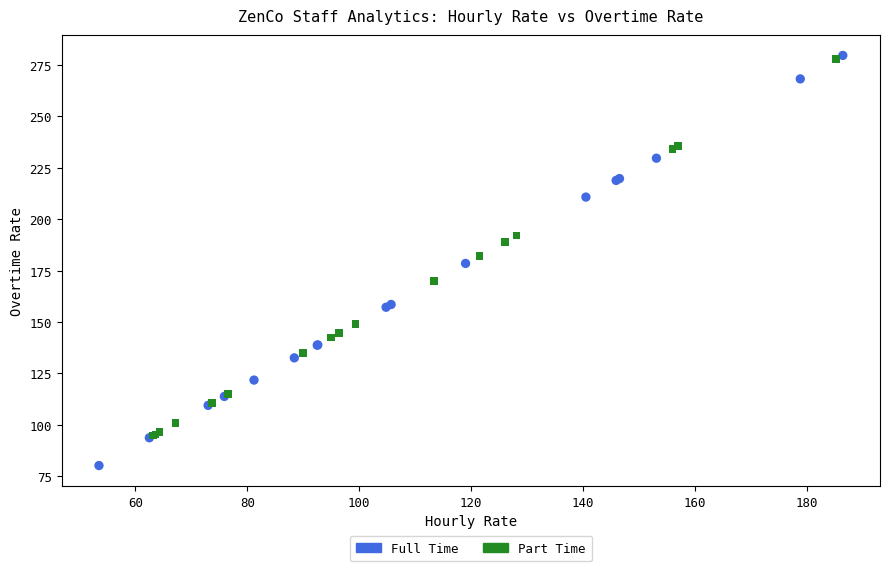

Which series reaches the maximum Y coordinate?

Full Time